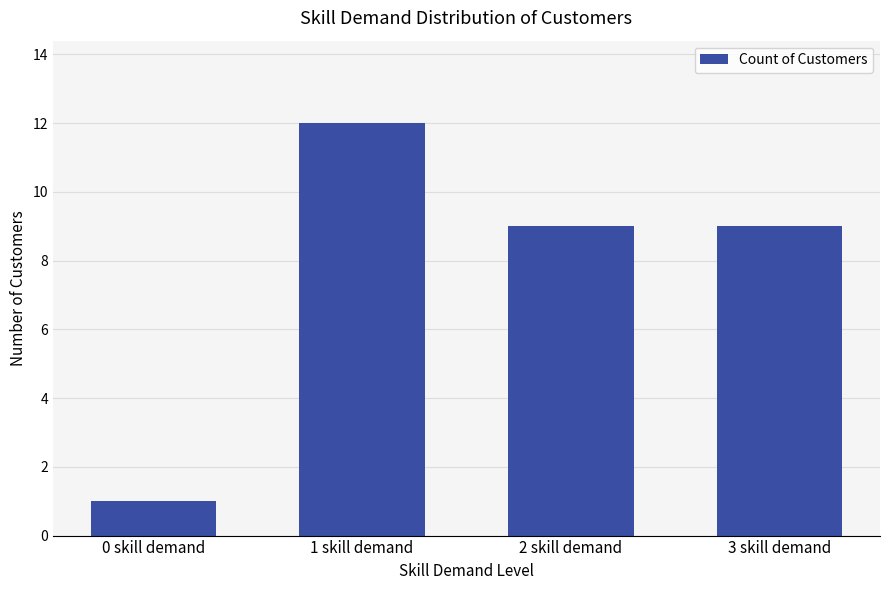

What is the change in value from 1 skill demand to 3 skill demand?

-3